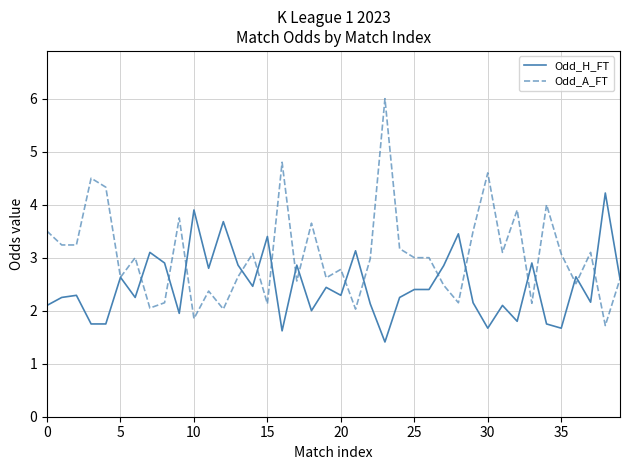

Which series has the largest total across all categories?

Odd_A_FT